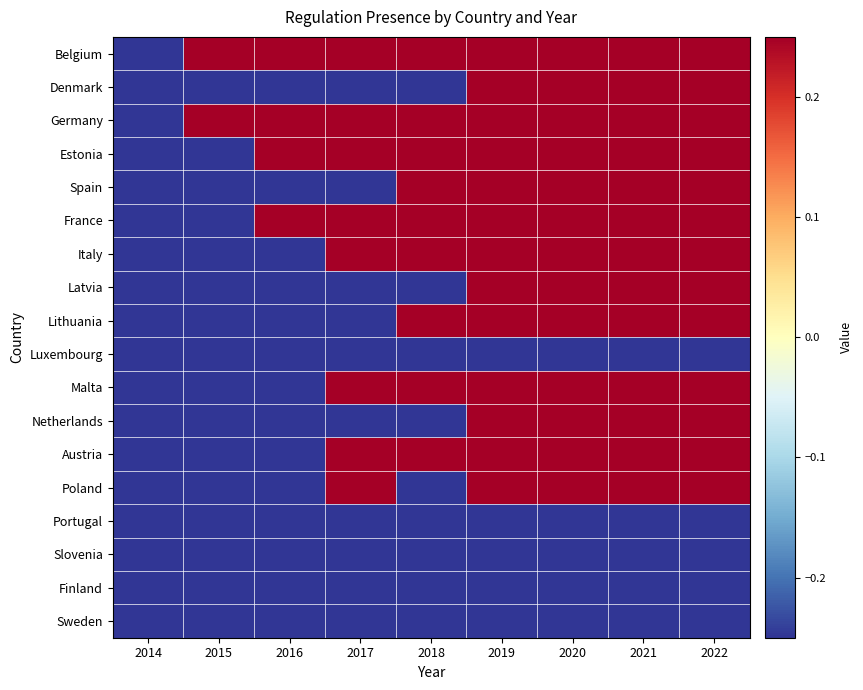

At how many categories does at least one series exceed 0?

8